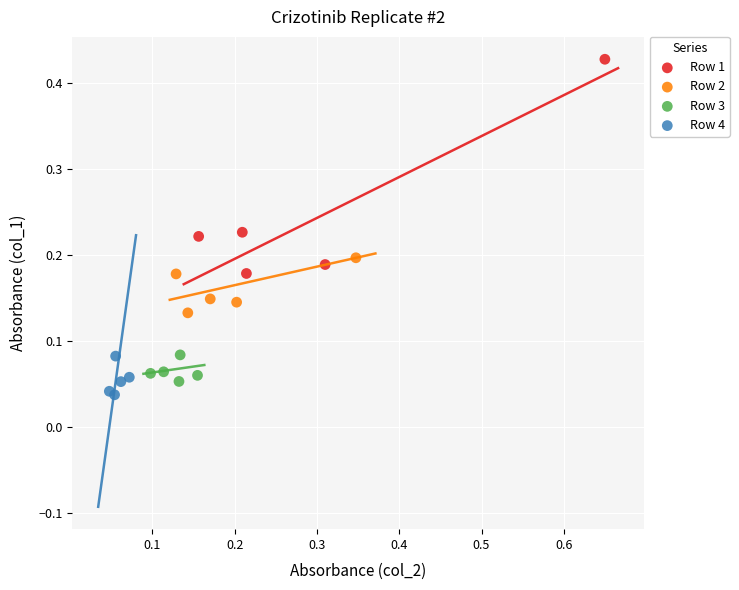

Which series has the widest spread of Y values?

Row 1